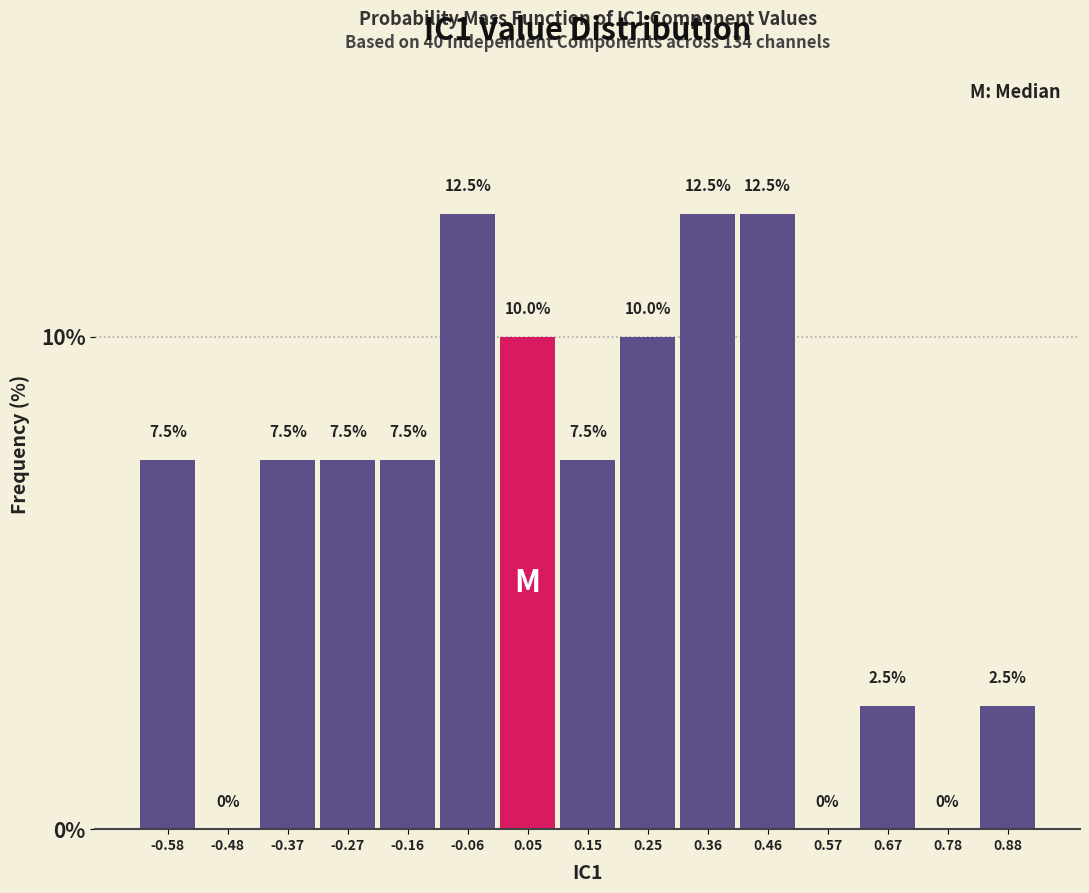

Reading left to right, list every bar in this chart as the range it spans on the x-axis followed by its height. The bar edges are not printed on the chart, so give them approximately, as read against the axis.

-0.64 to -0.54: 7.5
-0.54 to -0.42: 0.0
-0.42 to -0.32: 7.5
-0.32 to -0.22: 7.5
-0.22 to -0.12: 7.5
-0.12 to 0.00: 12.5
0.00 to 0.10: 10.0
0.10 to 0.20: 7.5
0.20 to 0.30: 10.0
0.30 to 0.42: 12.5
0.42 to 0.52: 12.5
0.52 to 0.62: 0.0
0.62 to 0.72: 2.5
0.72 to 0.84: 0.0
0.84 to 0.94: 2.5